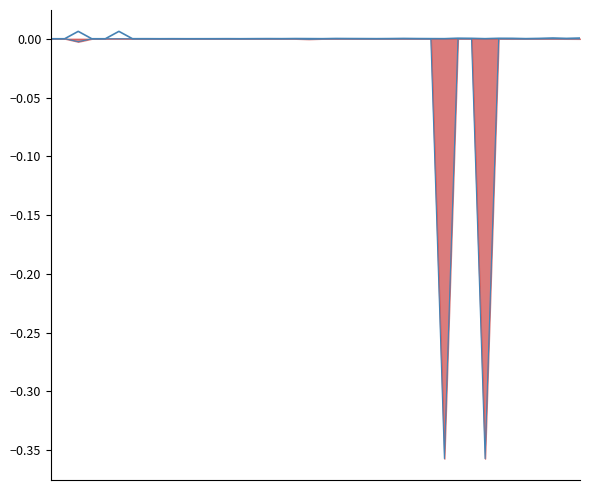

Does the chart display data point markers on the line(s)?

No